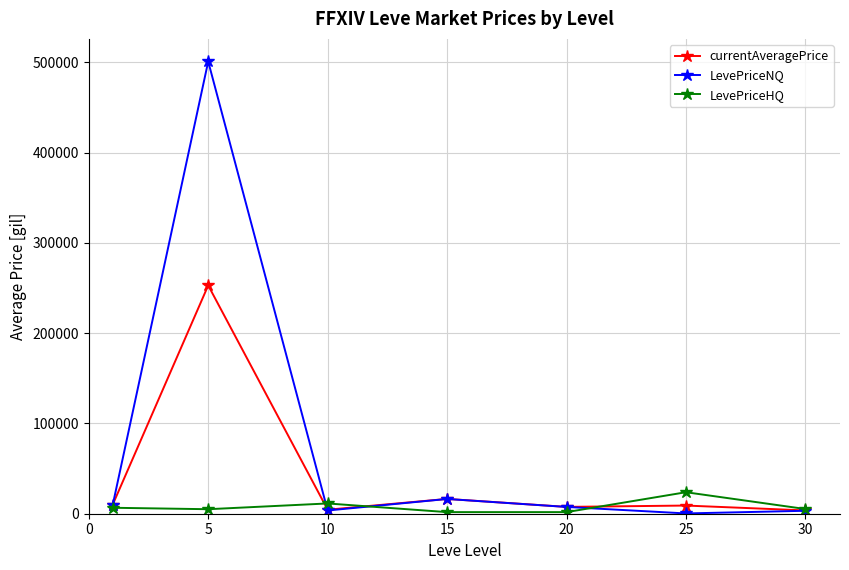

What is the value of the LevePriceNQ point at the 4th from the left?

16342.6